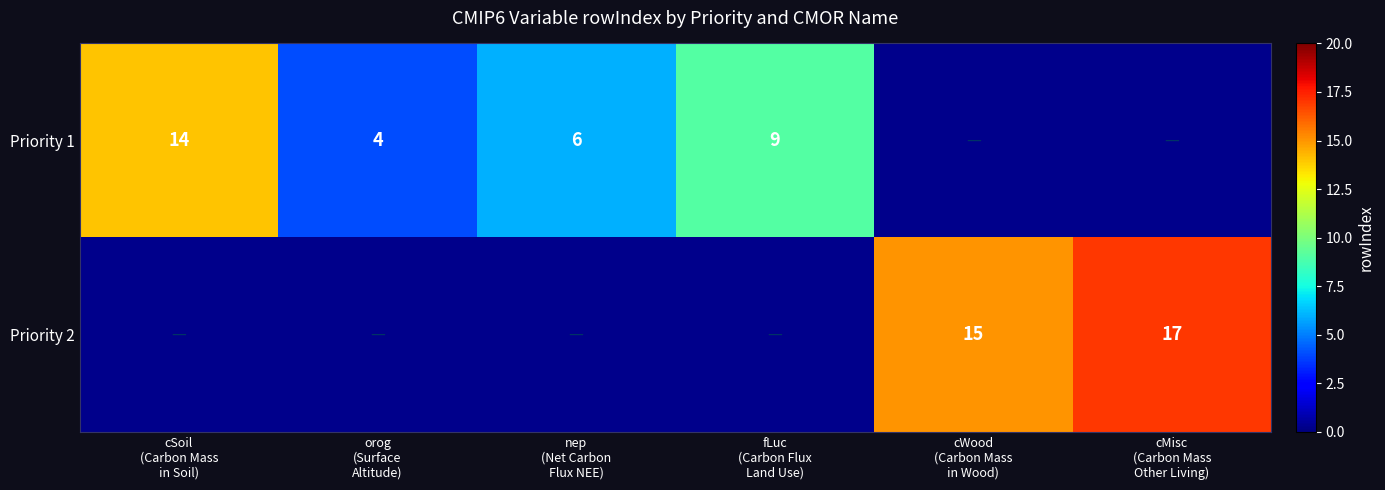

Which series has the largest range (max minus min)?

Priority 1